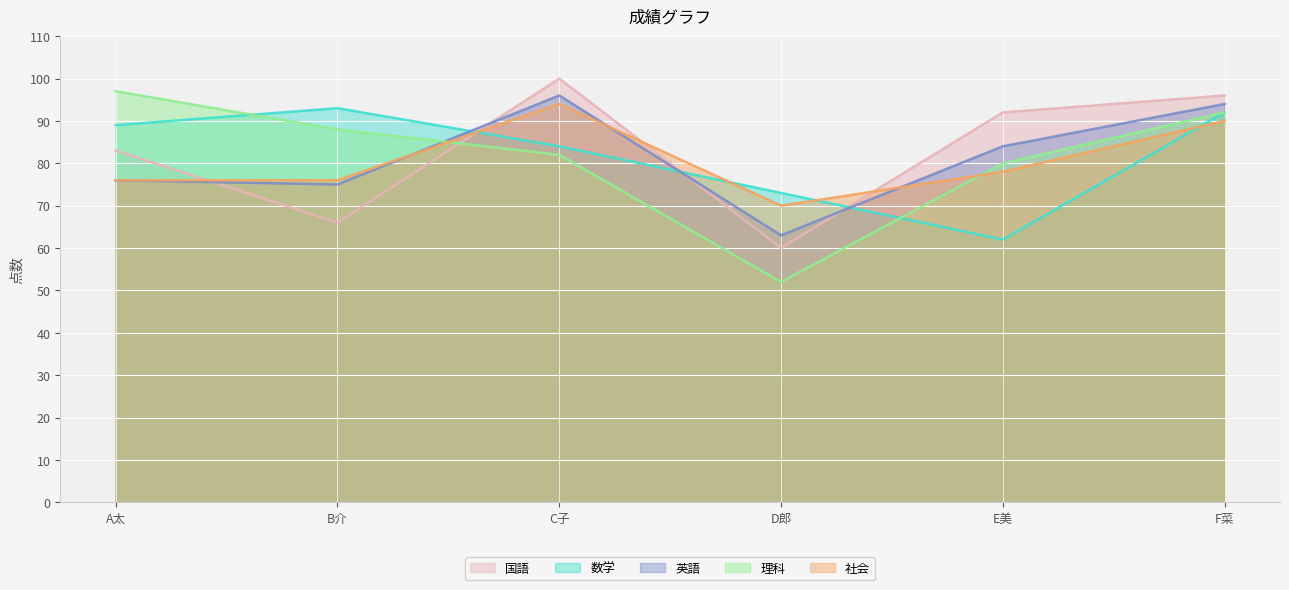

What is the value of the 理科 point at the 1st from the left?

97